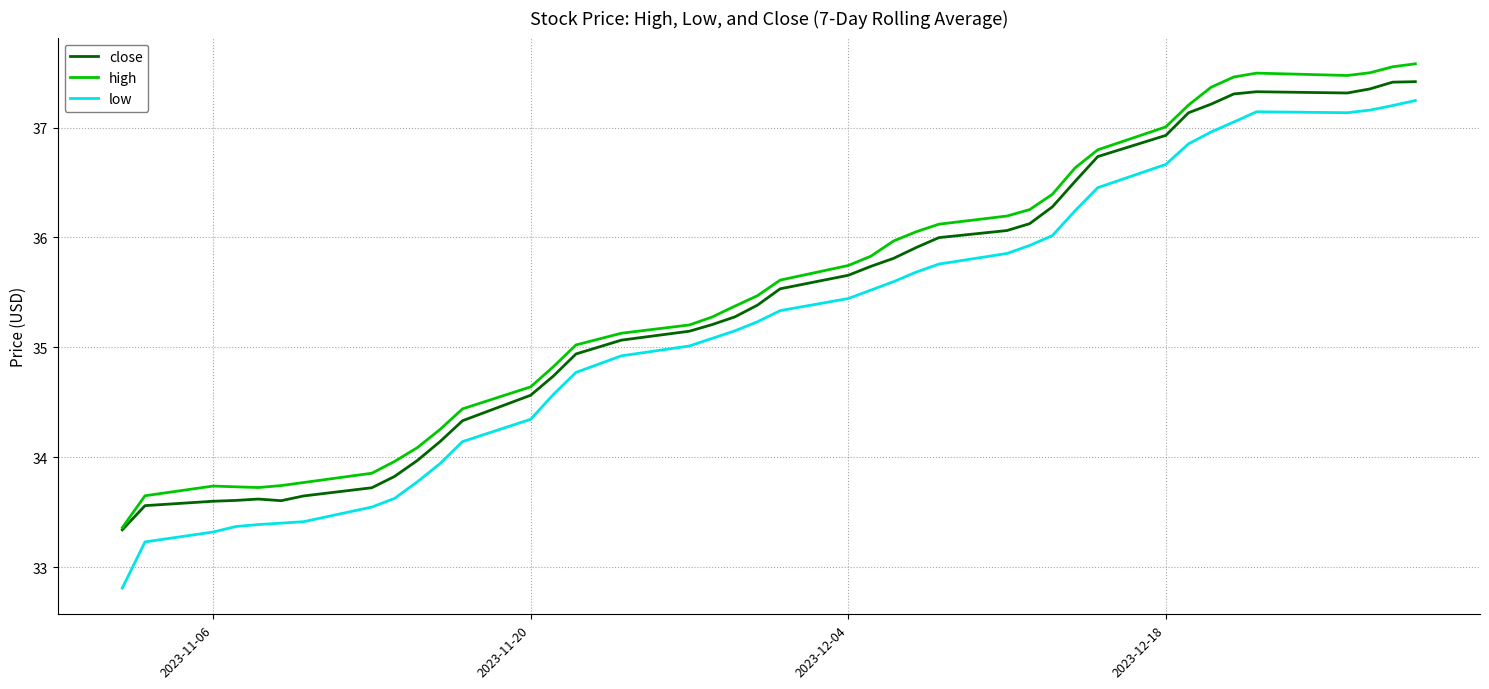

True or false: close and low intersect in this chart.

False